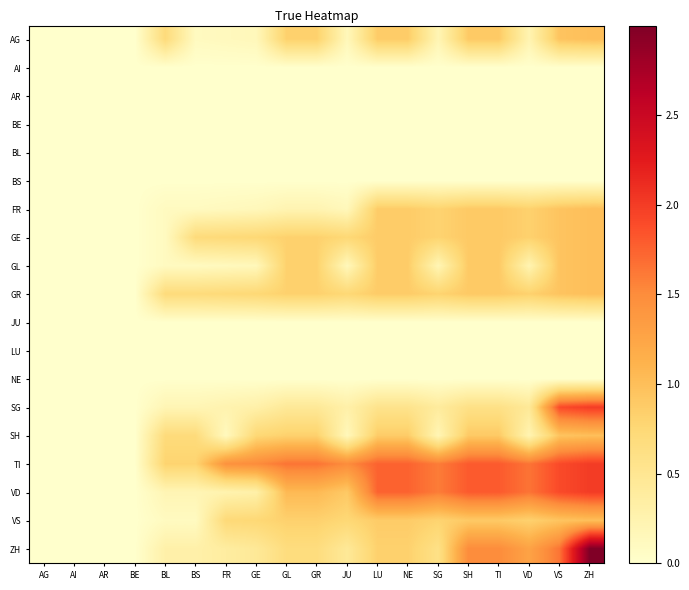

List the series in order of their peak value, lowest first.

AI, AR, BE, BL, BS, JU, LU, NE, AG, FR, GE, GL, GR, SH, VS, SG, TI, VD, ZH